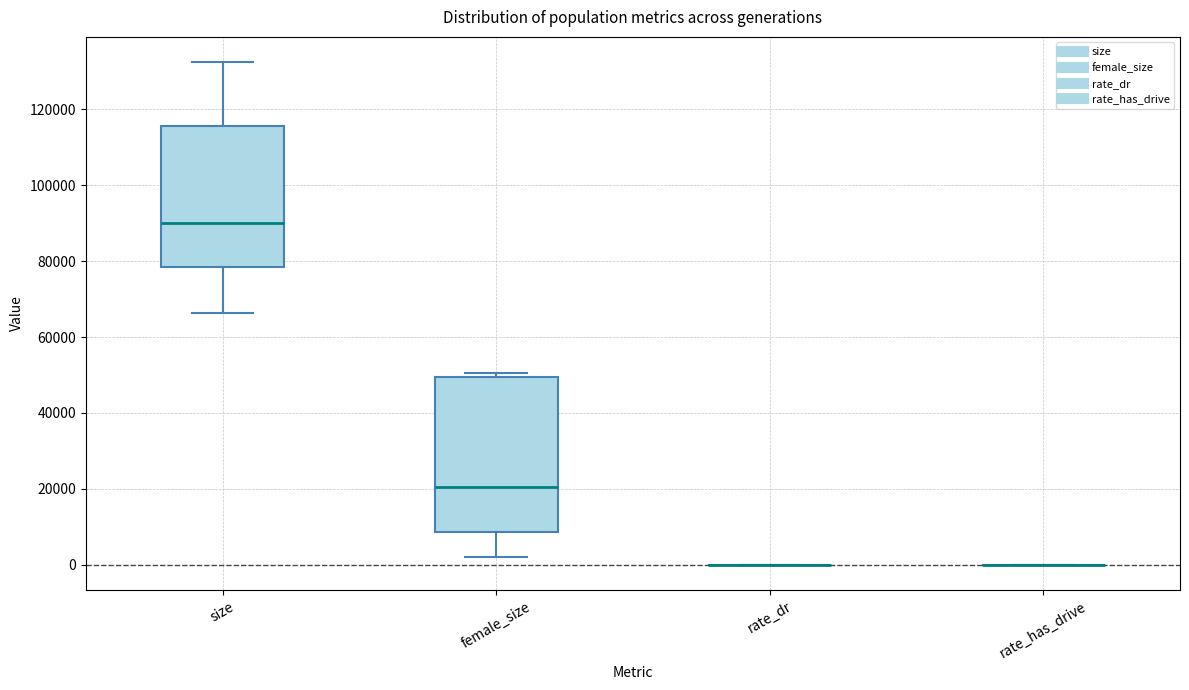

Which box is the tallest, from its lower edge to its upper edge?

female_size